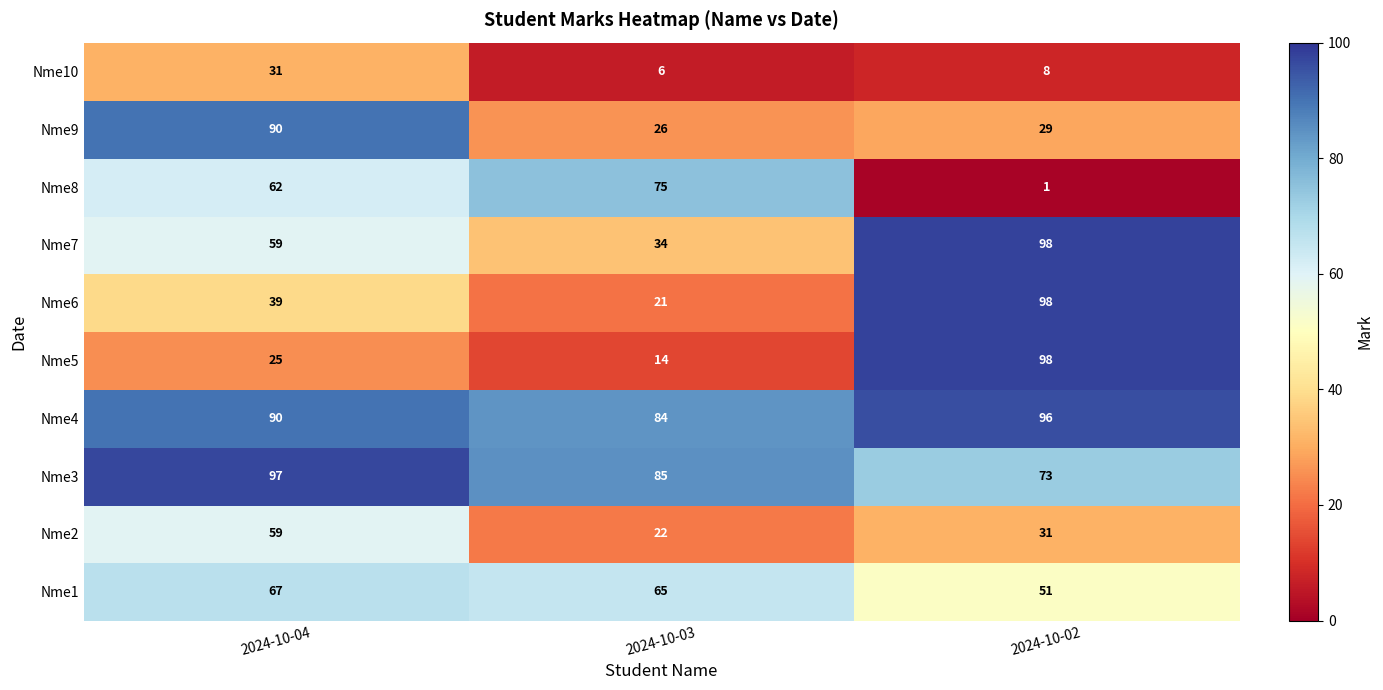

At which category is the sum across all series the highest?

2024-10-04